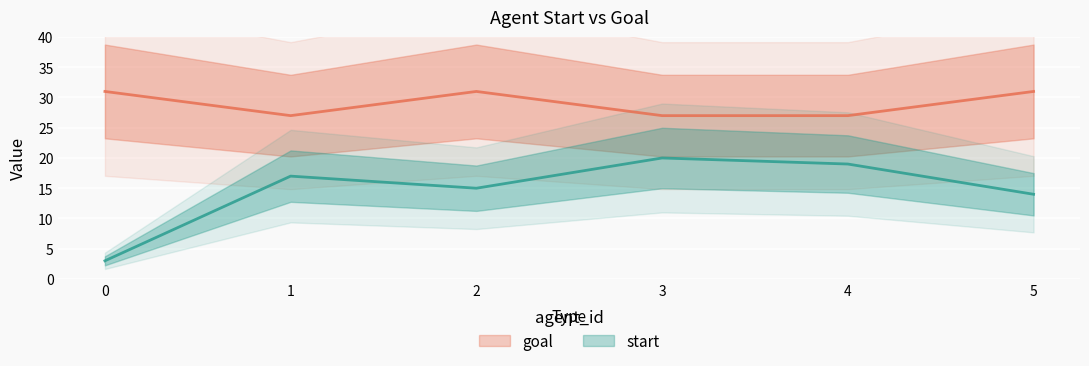

True or false: start and goal cross at least once.

False